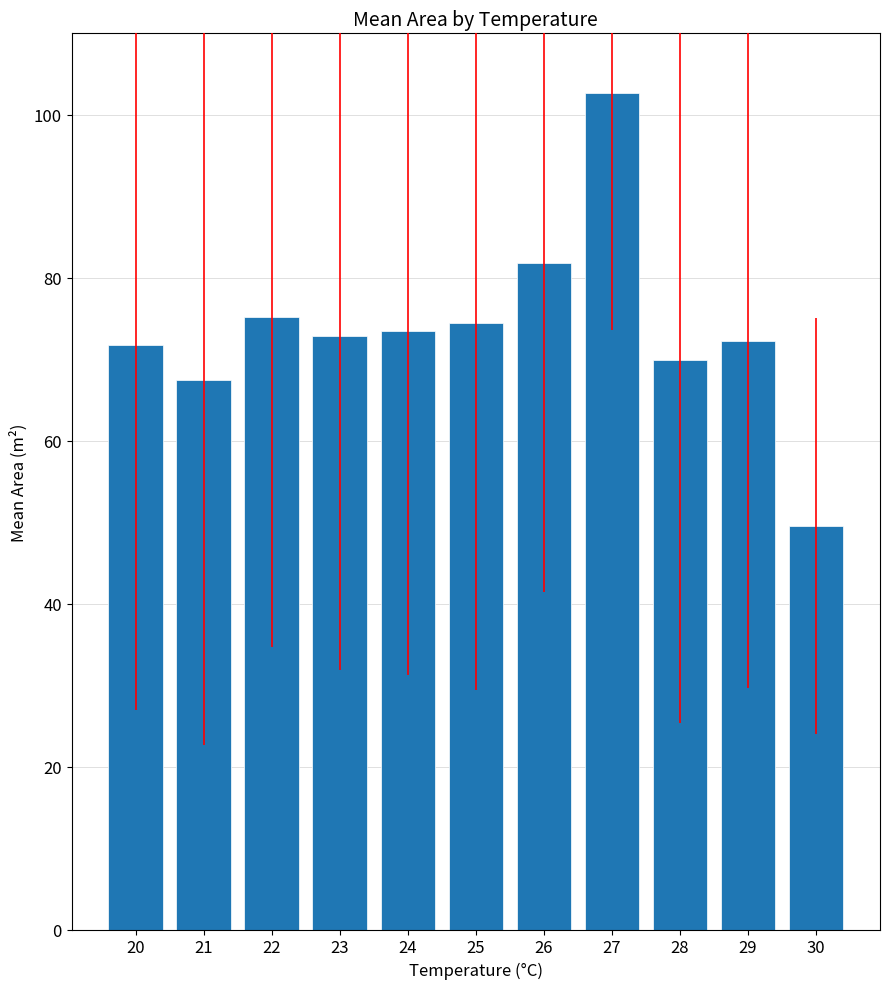

What value does the data have at 28?

69.9